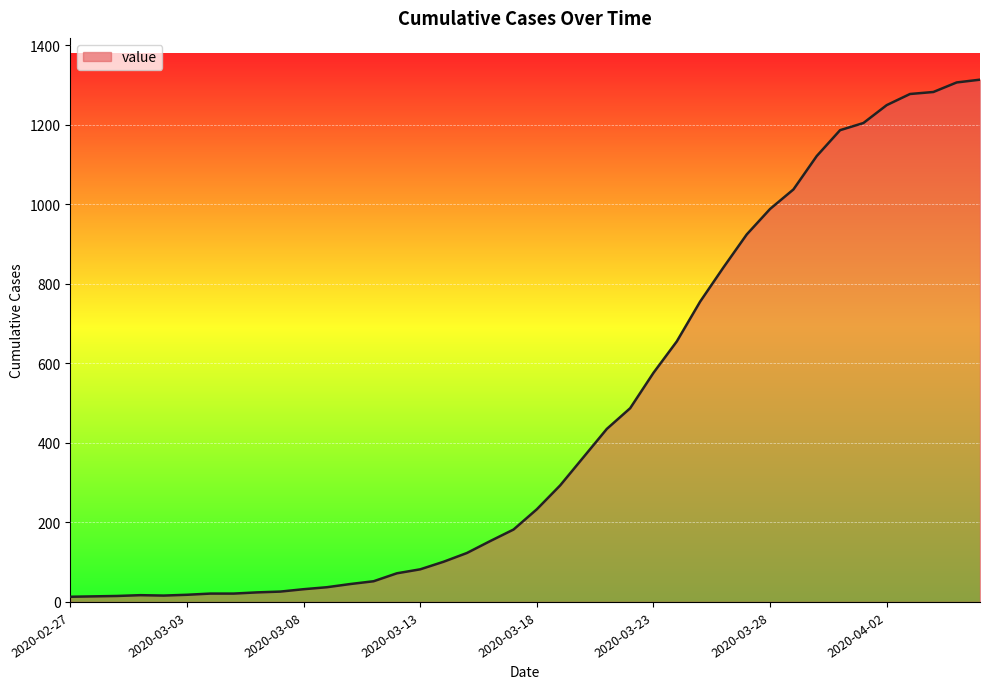

What is the minimum value shown in the chart?

13